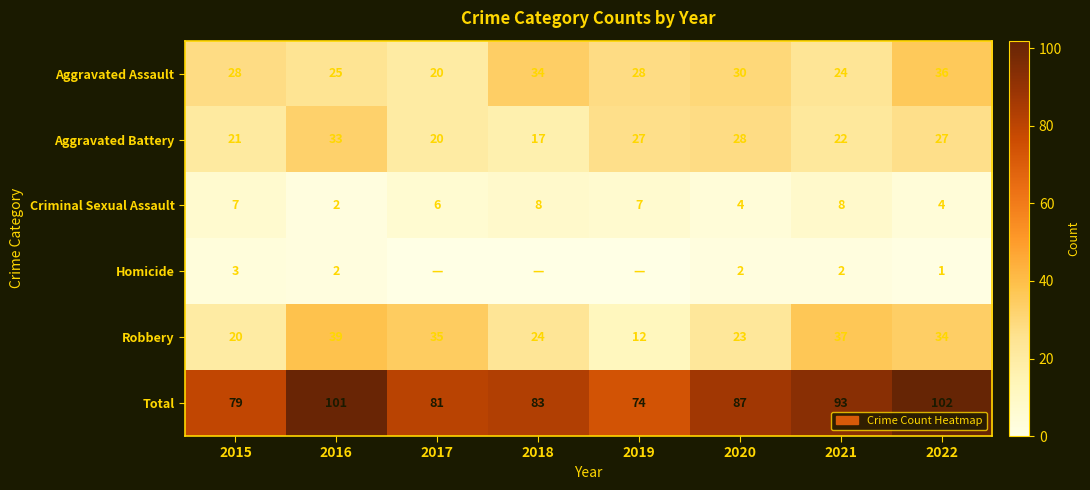

At how many categories does at least one series exceed 35?

8